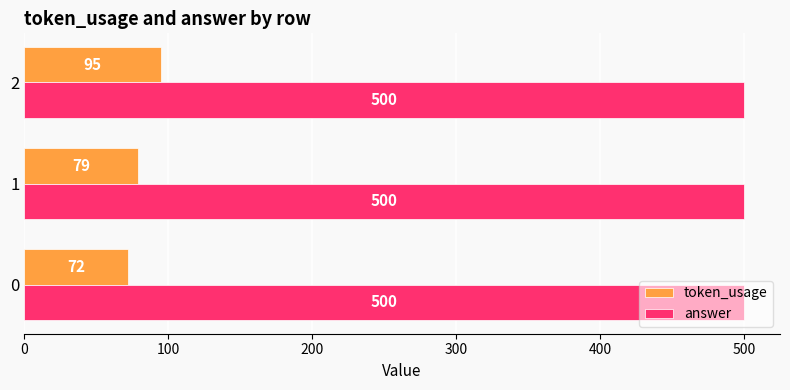

The answer series shows 500 at 1. True or false?

True